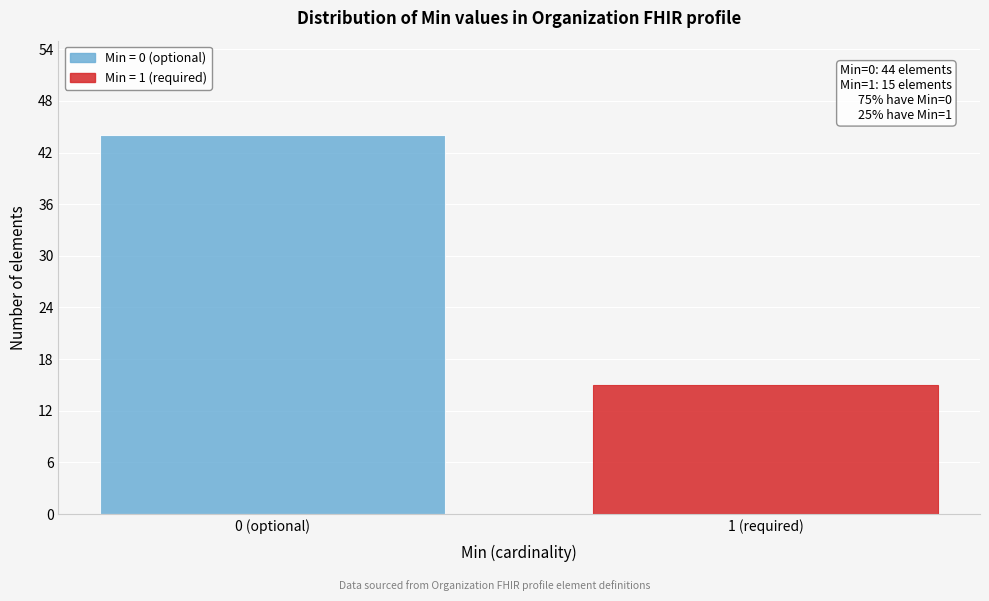

Reading left to right, list all the values displayed in this chart.

0 (optional)=44	1 (required)=15